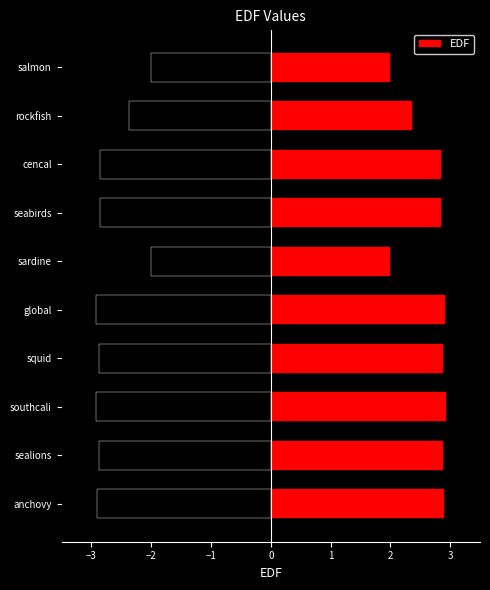

The EDF series shows 0.5 at rockfish. True or false?

False